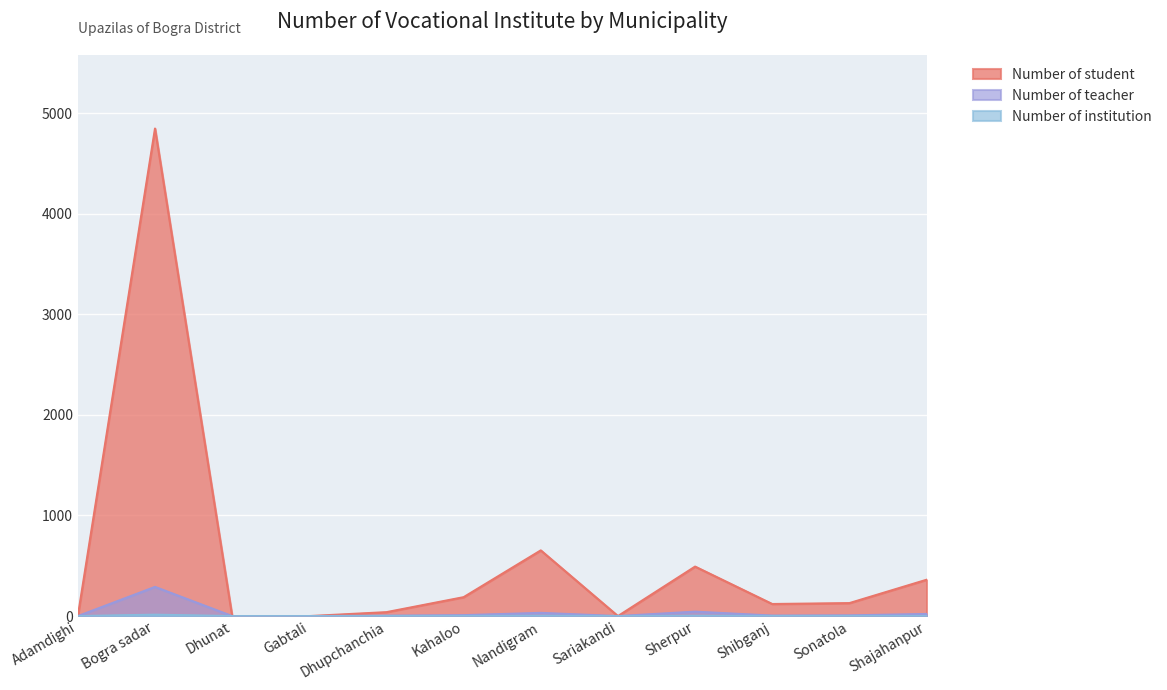

Which label corresponds to the smallest value in the chart?

Adamdighi